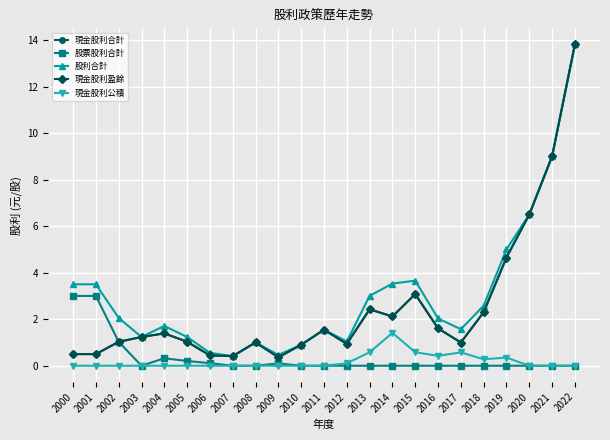

True or false: 現金股利合計 and 現金股利盈餘 intersect in this chart.

False